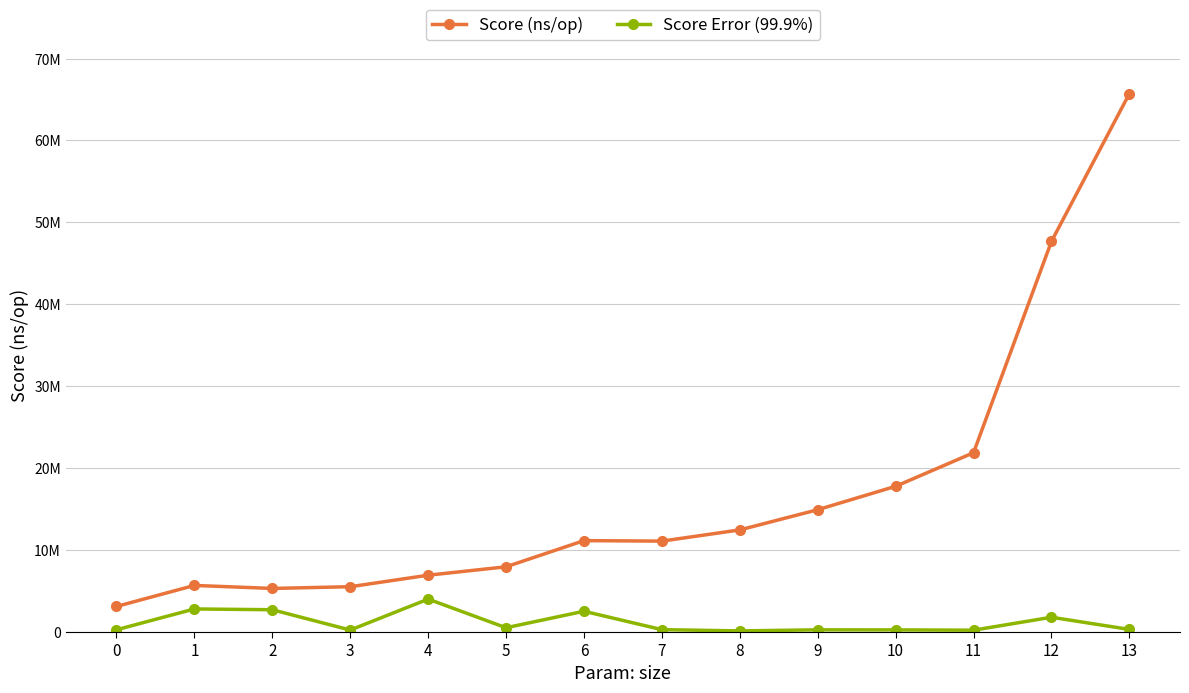

At which category is the sum across all series the highest?

13